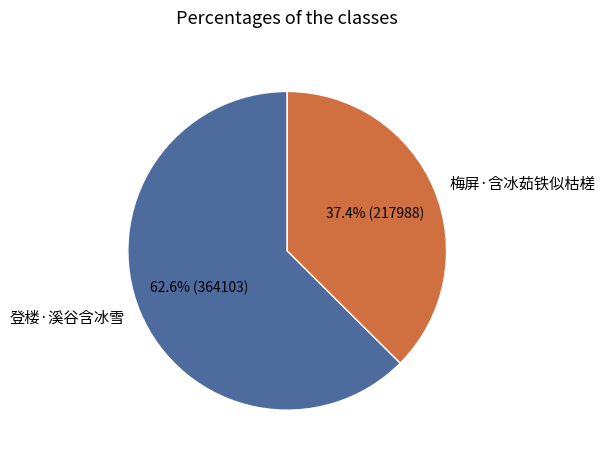

What is the ratio of the value at 梅屏·含冰茹铁似枯槎 to the value at 登楼·溪谷含冰雪?

0.6